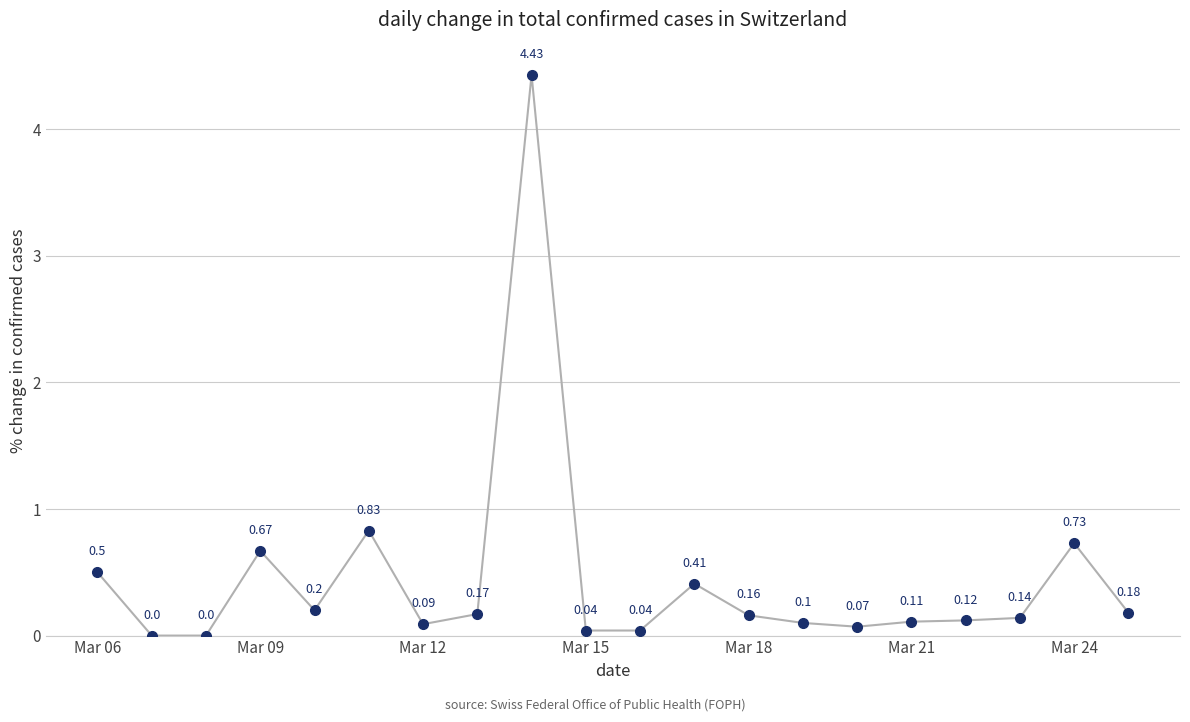

Is this an area chart (filled region under the line)?

No